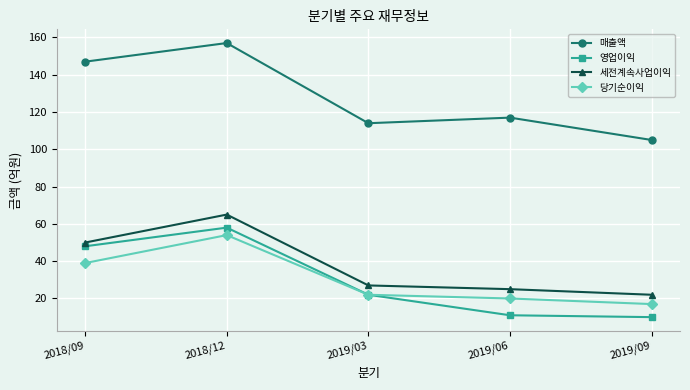

True or false: 당기순이익 has more than 2 interior local peaks.

False